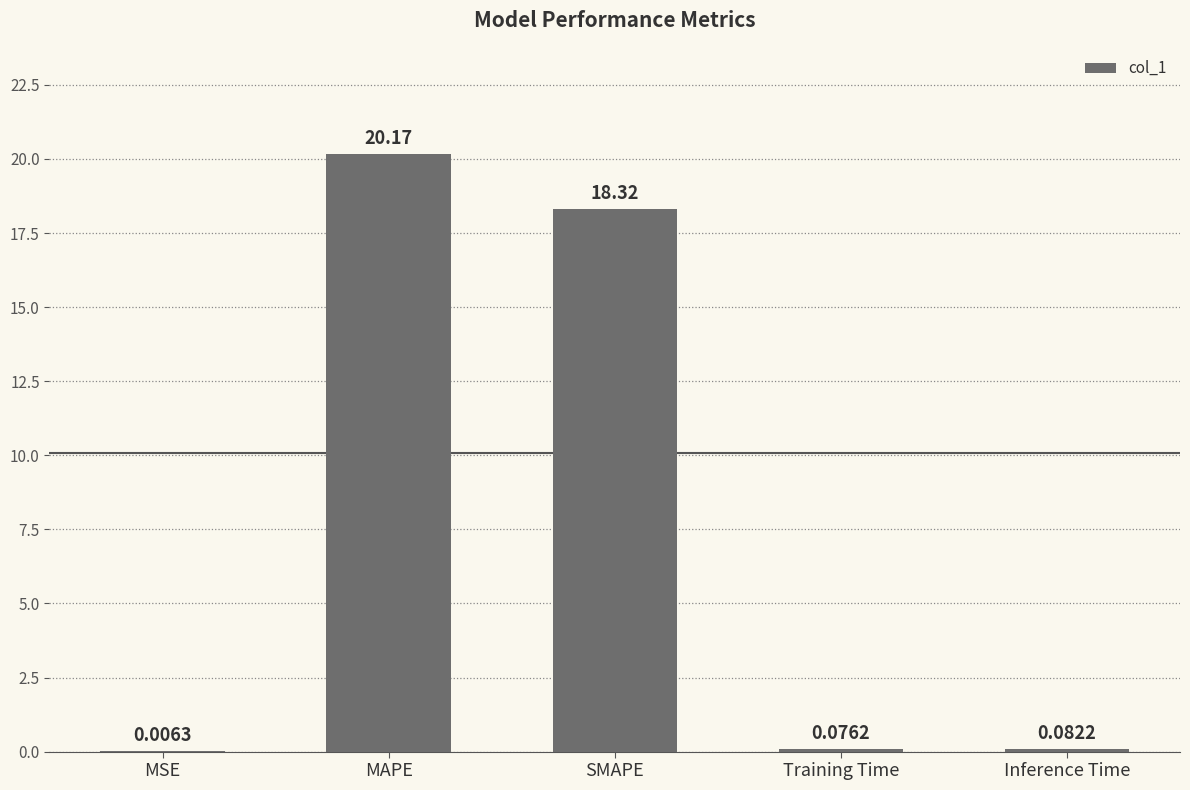

Which category has the highest value across all series?

MAPE